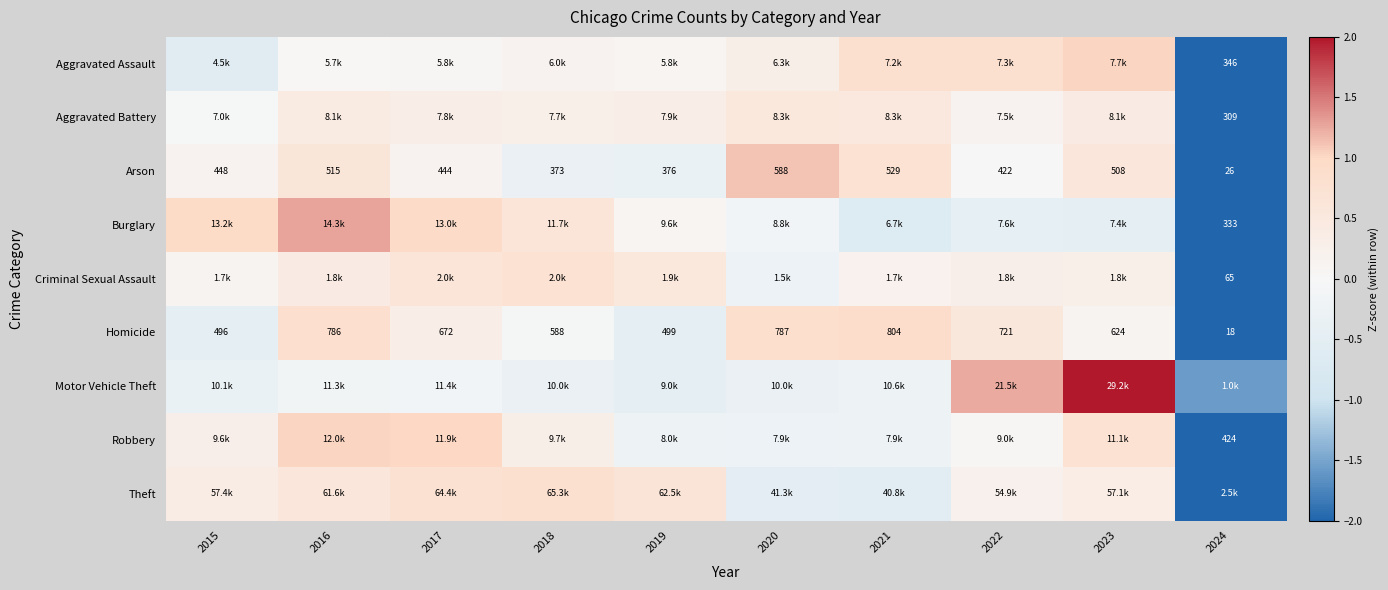

At which label is Motor Vehicle Theft closest to 0?

2017